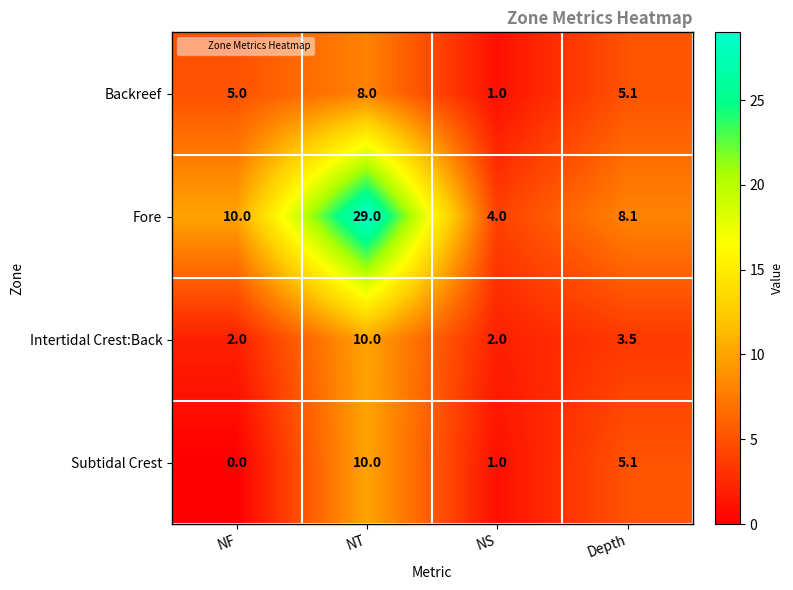

At which category is the sum across all series the highest?

NT